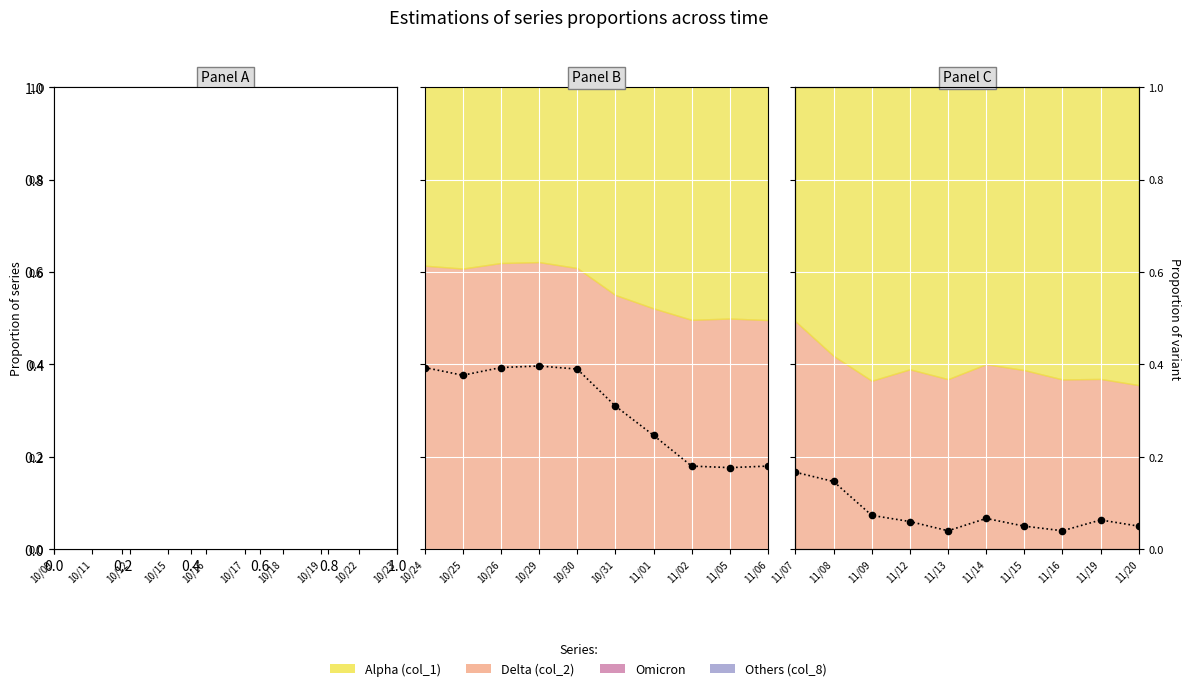

At how many categories does at least one series exceed 0?

10